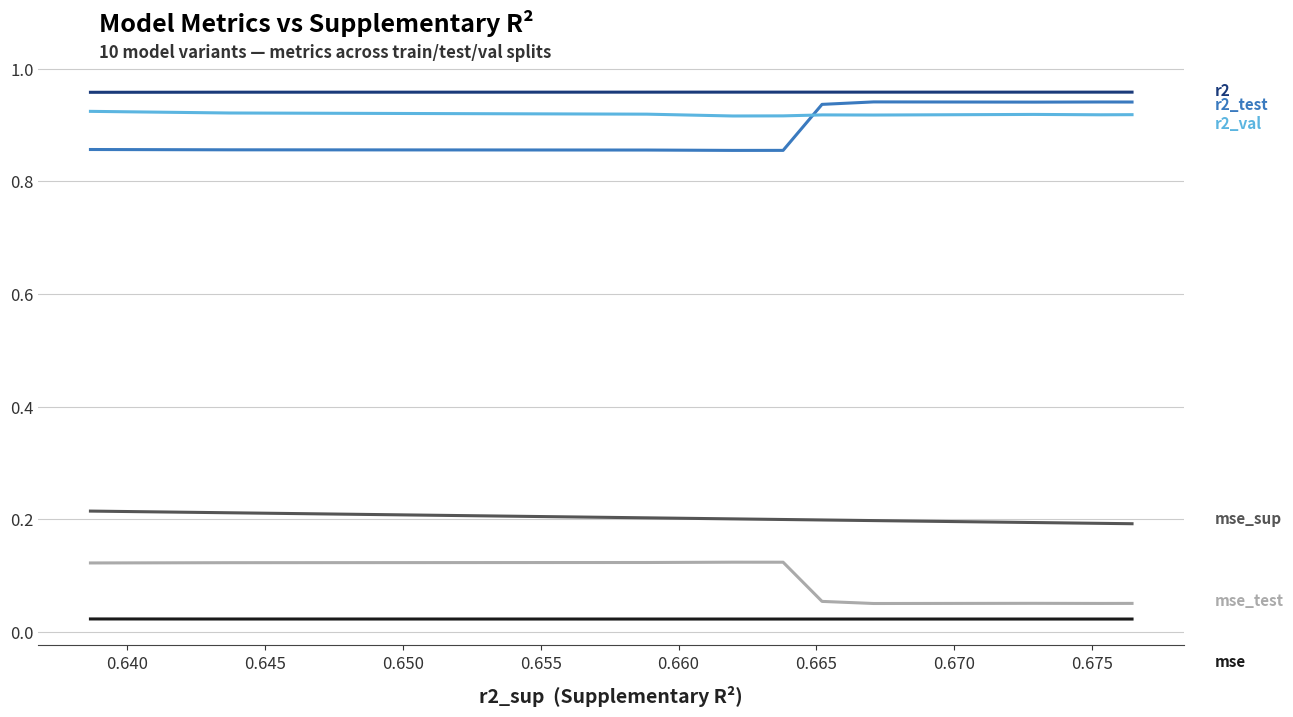

True or false: r2_val and r2_test intersect in this chart.

True